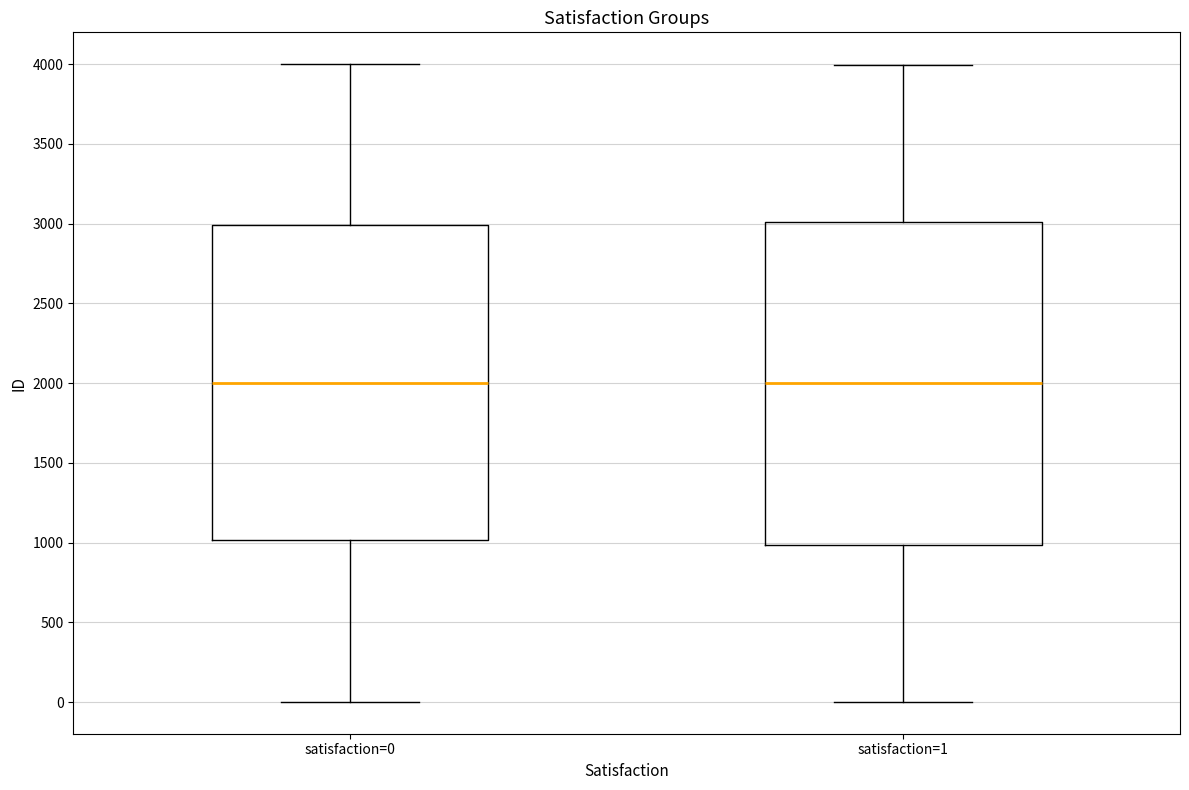

Where does the median line of the box for satisfaction=0 sit on the y-axis? The values are not printed on the chart, so give them approximately, as read against the axis.

2000